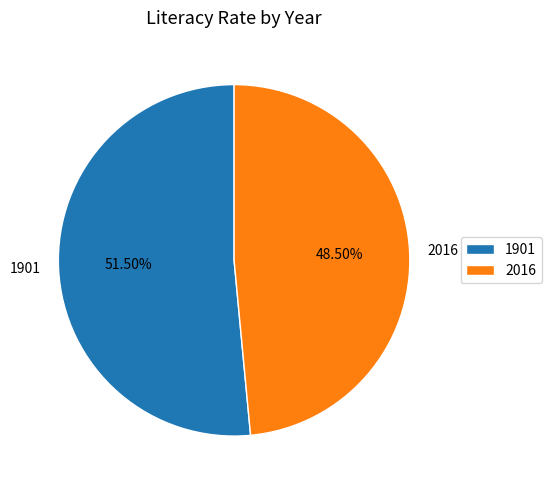

What is the ratio of the value at 2016 to the value at 1901?

0.9